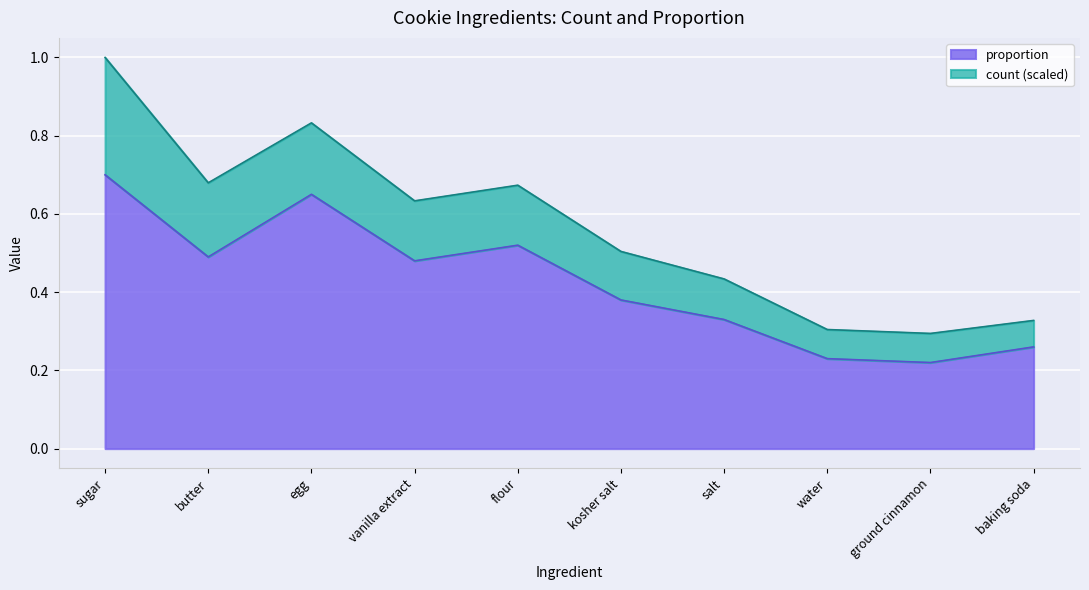

At which label is the value closest to 0?

ground cinnamon